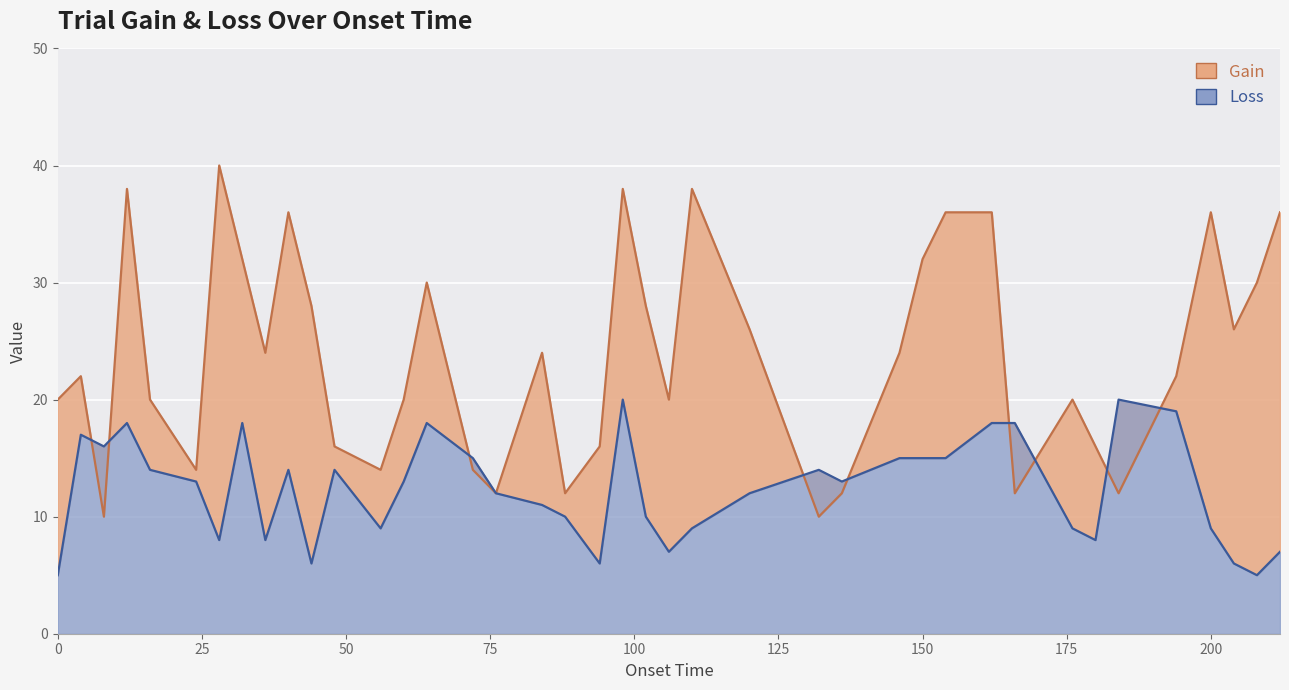

What is the difference between the highest and lowest values at 194.0?

3